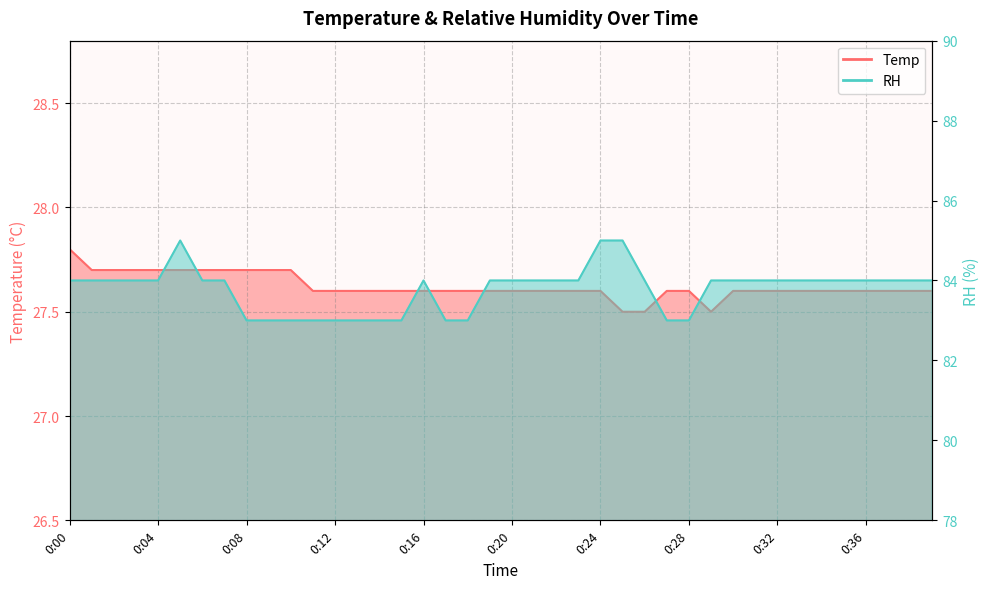

Which category has the highest value in the RH series?

0:05